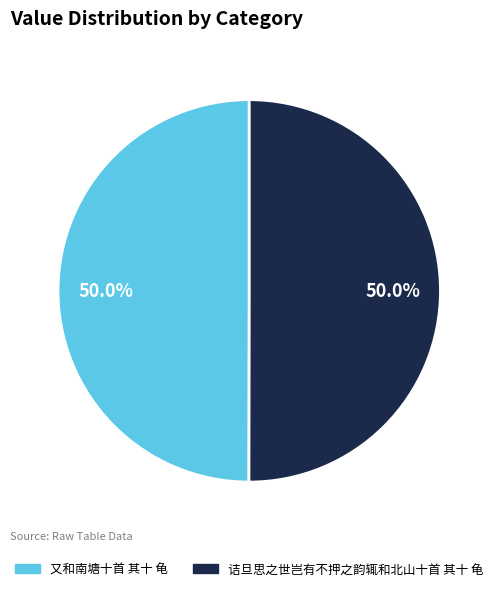

Is the sum of 又和南塘十首 其十 龟 and 诘旦思之世岂有不押之韵辄和北山十首 其十 龟 greater than half?

Yes